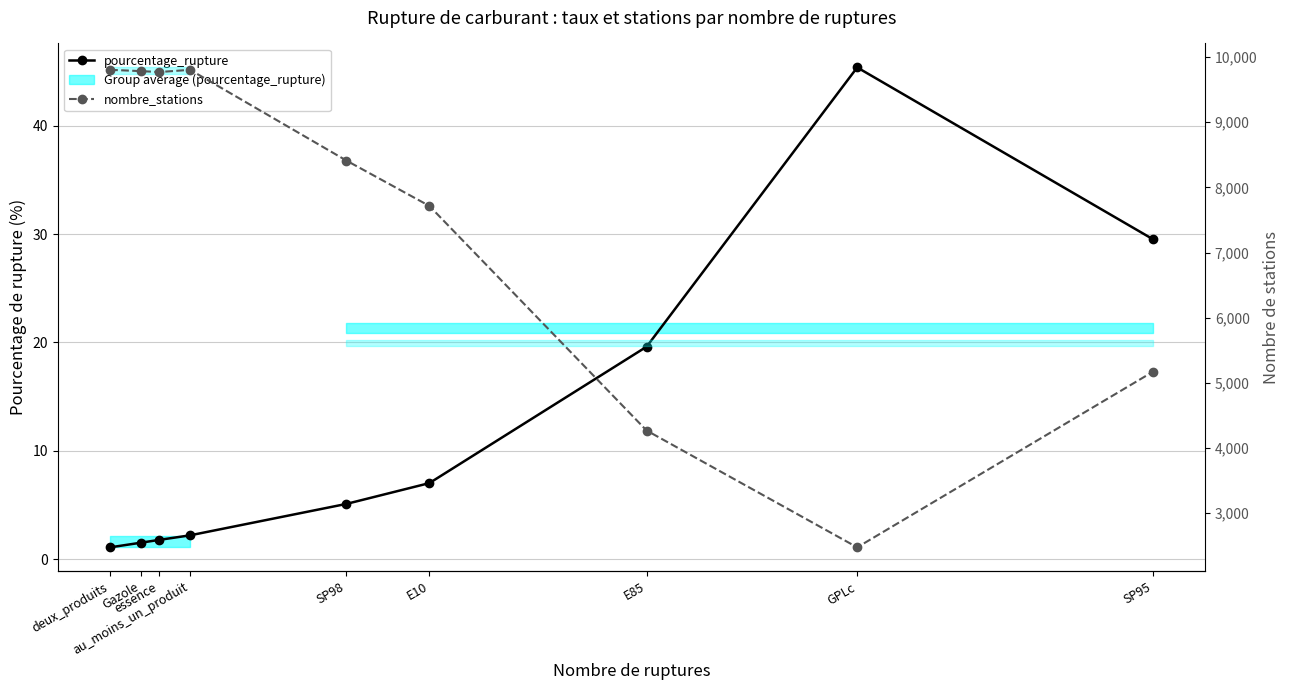

What is the maximum value shown in the chart?

9805.0